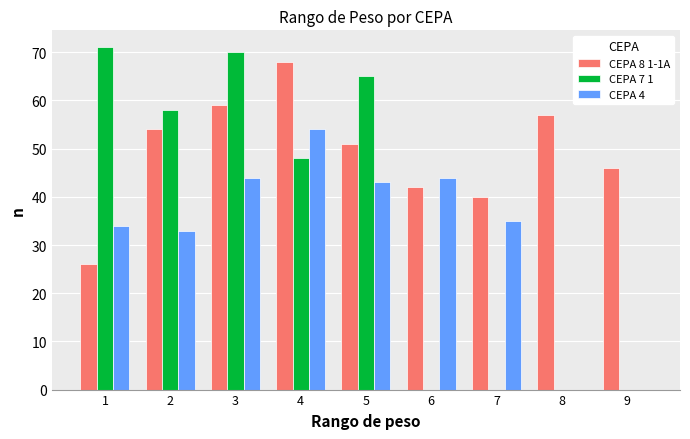

Which series has the widest spread of values?

CEPA 7 1